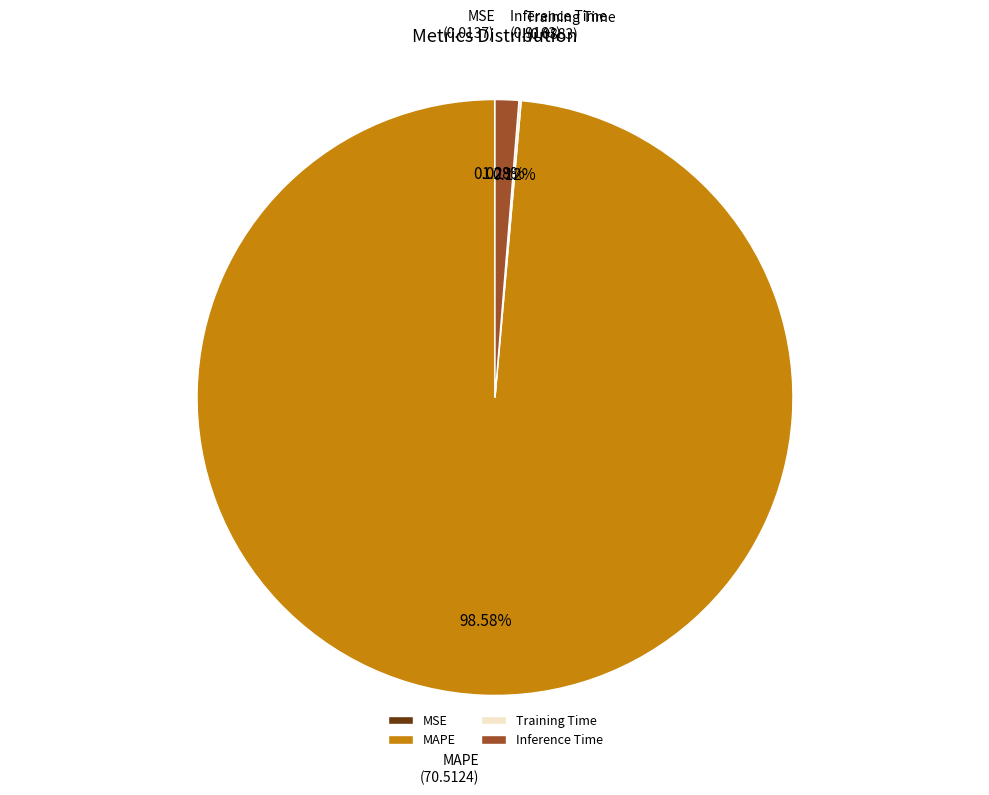

What is the majority slice?

MAPE